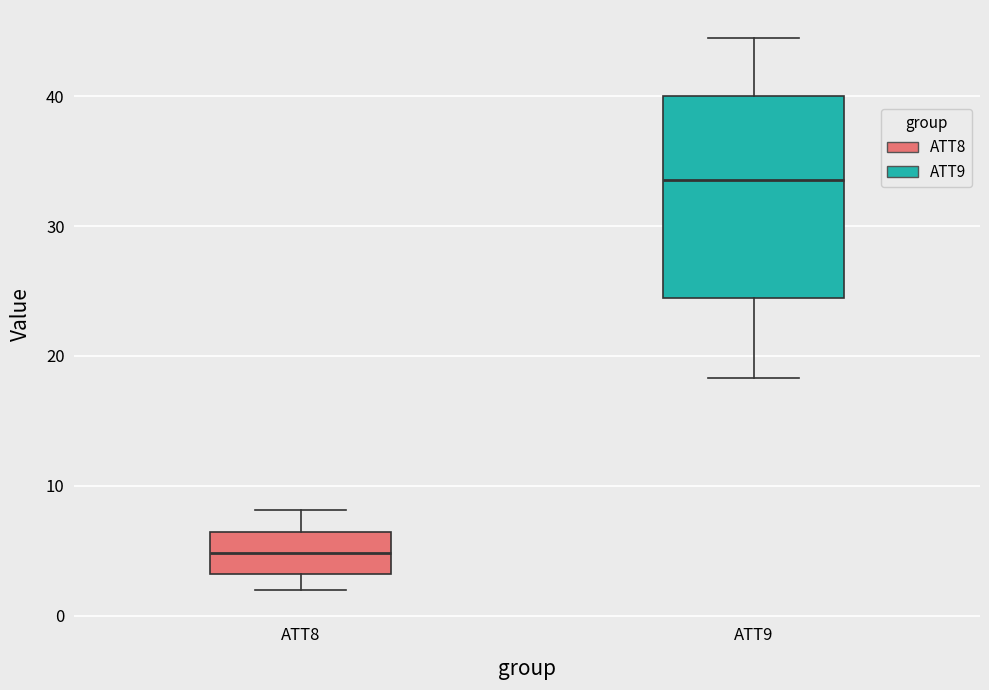

Comparing the boxes themselves (not the whiskers), which one is the tallest?

ATT9